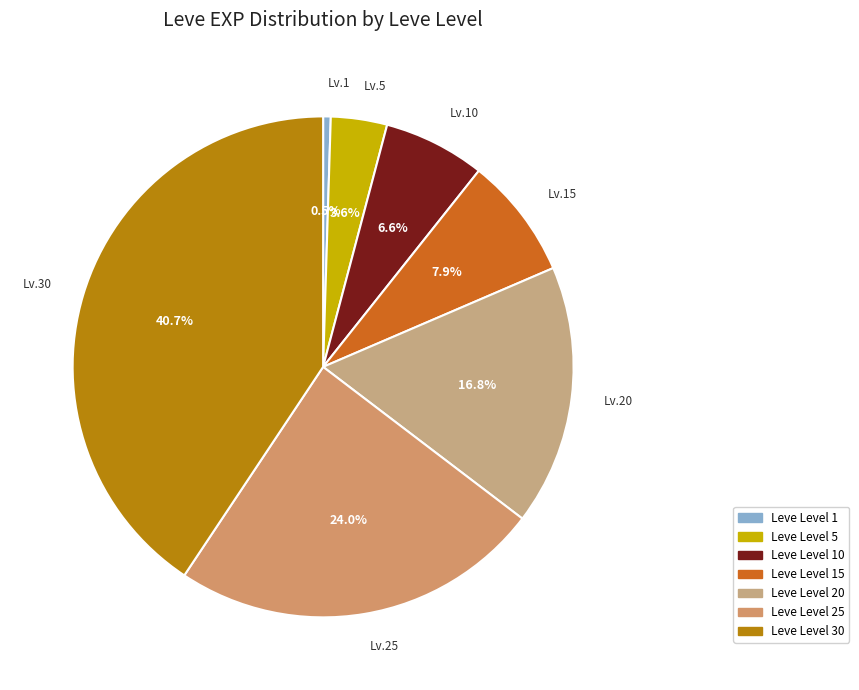

Which slice is the largest?

Leve Level 30